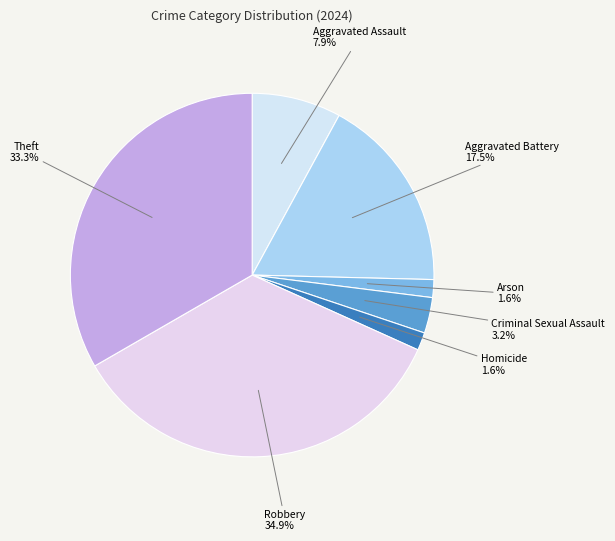

To the nearest percent, what is the difference between the largest and smallest slice percentages?

33%